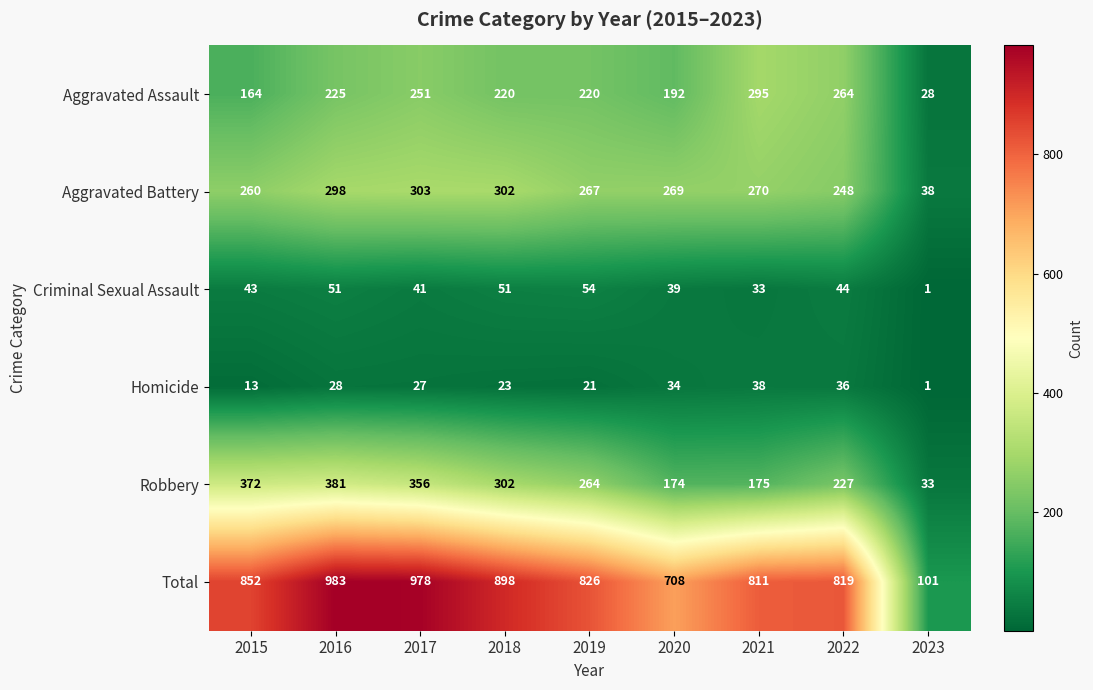

What is the sum of the Total values at 2023 and 2020?

809